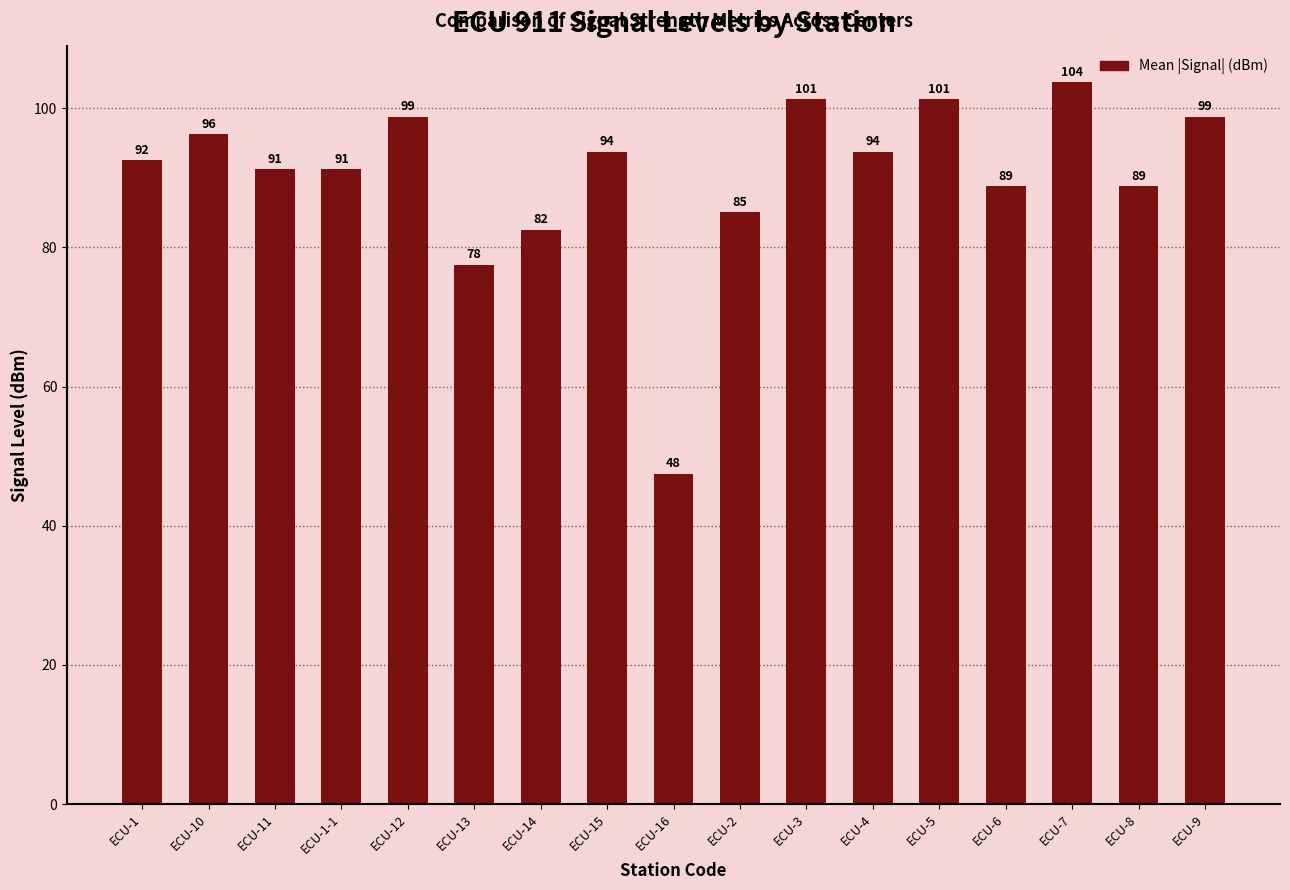

What is the label of the 15th bar from the left?

ECU-7